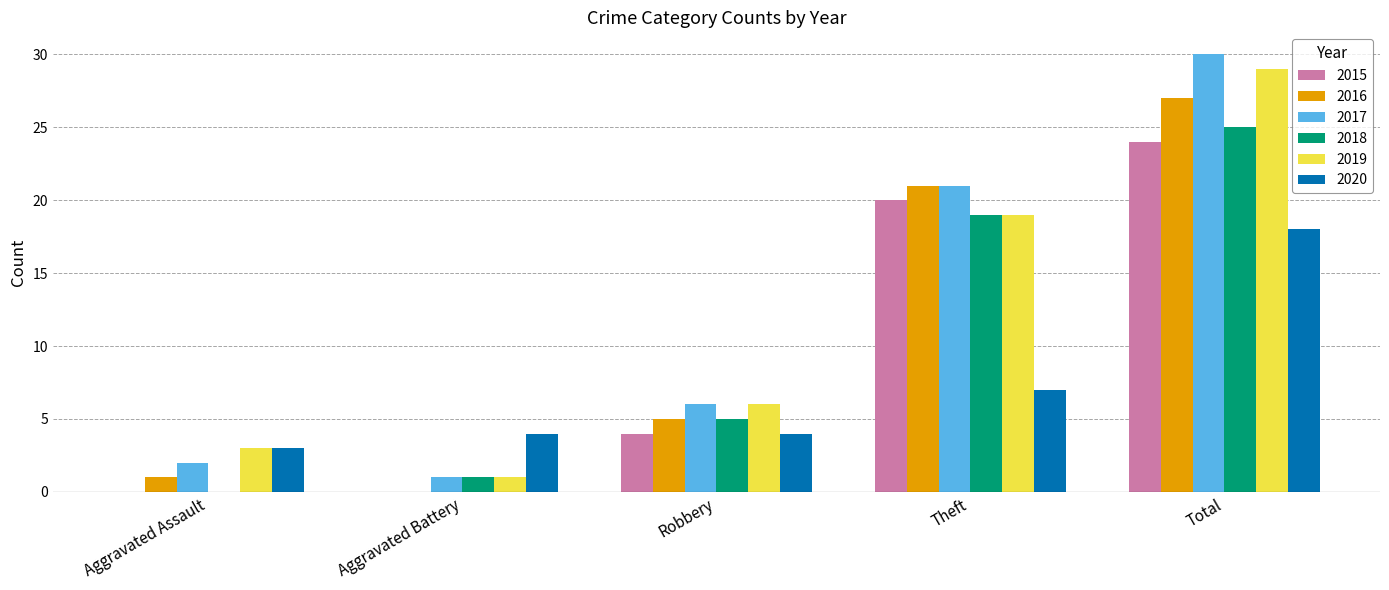

How many groups of bars are there?

5